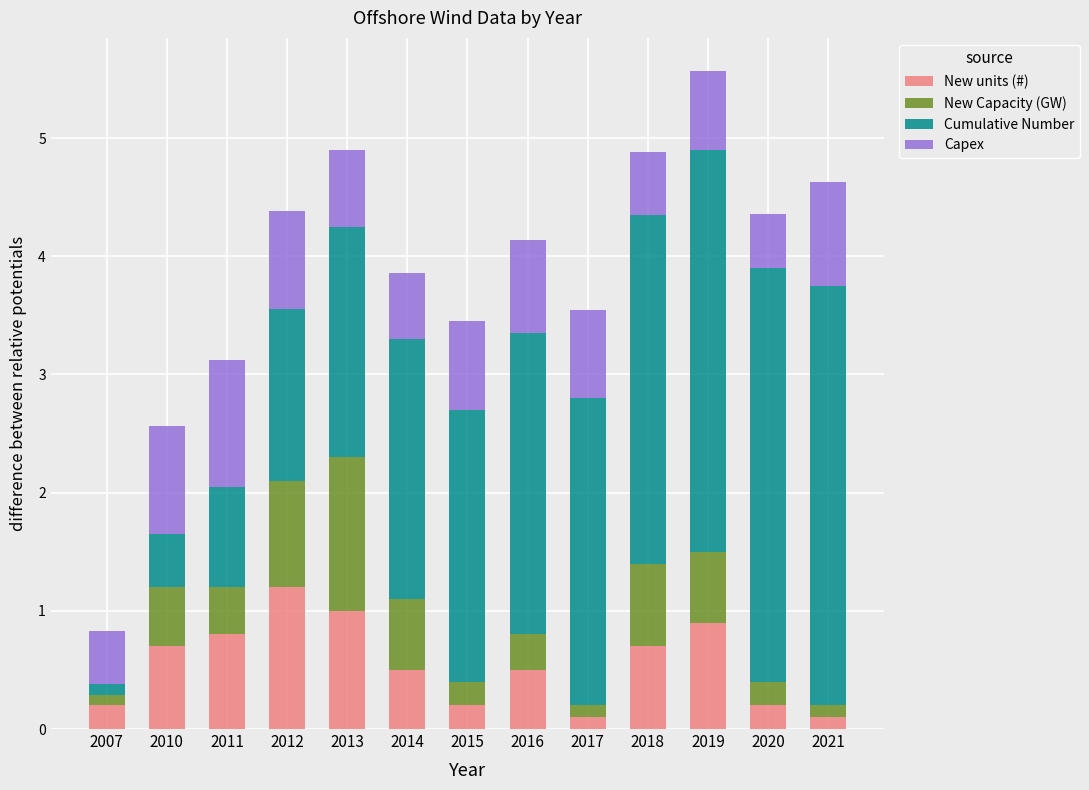

At which category is the sum across all series the highest?

2019